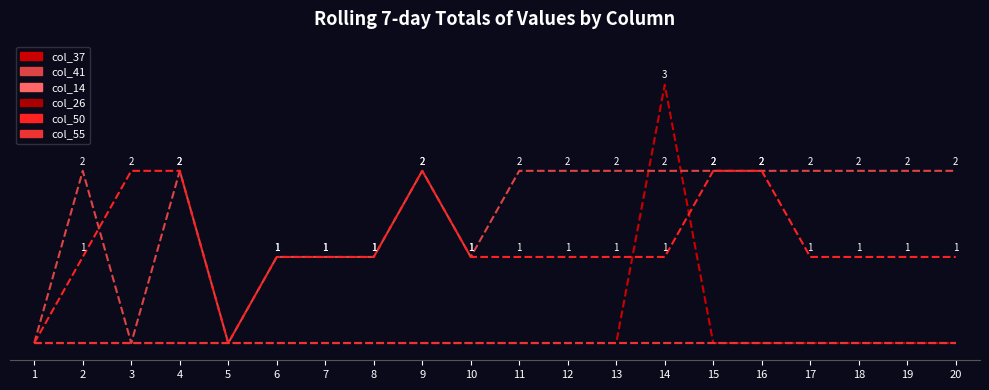

Reading right to left, list all the values displayed in this chart.

col_37: 0	0	0	0	0	0	3	0	0	0	0	0	0	0	0	0	0	0	0	0
col_41: 2	2	2	2	2	2	2	2	2	2	1	2	1	1	1	0	2	0	2	0
col_14: 0	0	0	0	0	0	0	0	0	0	0	0	0	0	0	0	0	0	0	0
col_26: 0	0	0	0	0	0	0	0	0	0	0	0	0	0	0	0	0	0	0	0
col_50: 1	1	1	1	2	2	1	1	1	1	1	2	1	1	1	0	2	2	1	0
col_55: 0	0	0	0	0	0	0	0	0	0	0	0	0	0	0	0	0	0	0	0